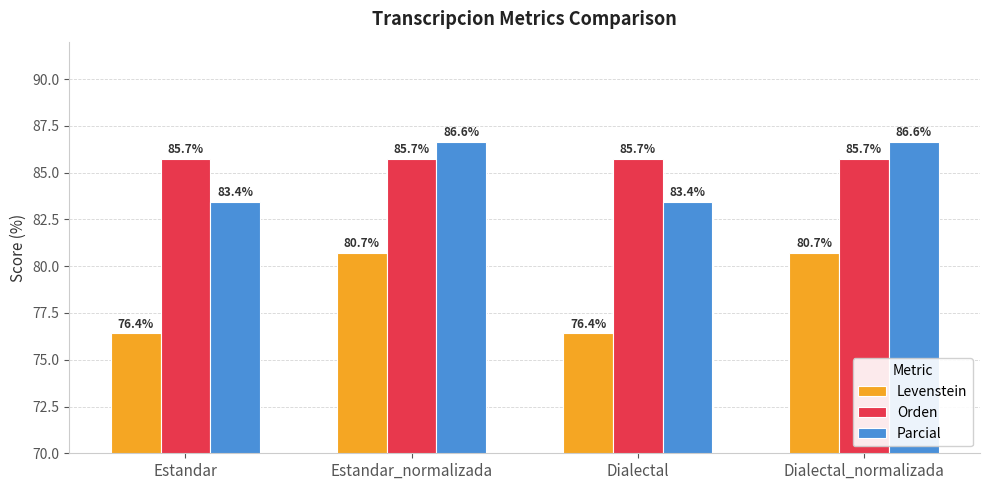

Reading left to right, extract all data points from this chart.

Levenstein: 76.4	80.7	76.4	80.7
Orden: 85.7	85.7	85.7	85.7
Parcial: 83.4	86.6	83.4	86.6